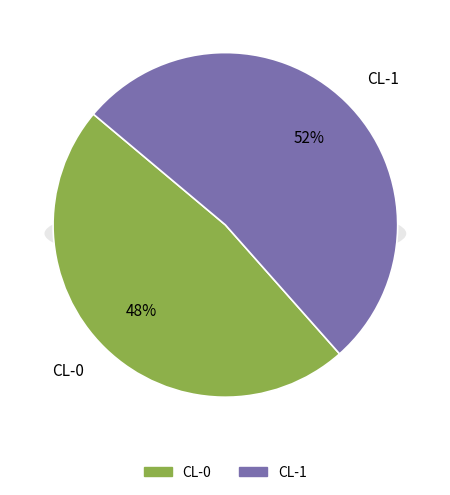

Which slice is the largest?

CL-1